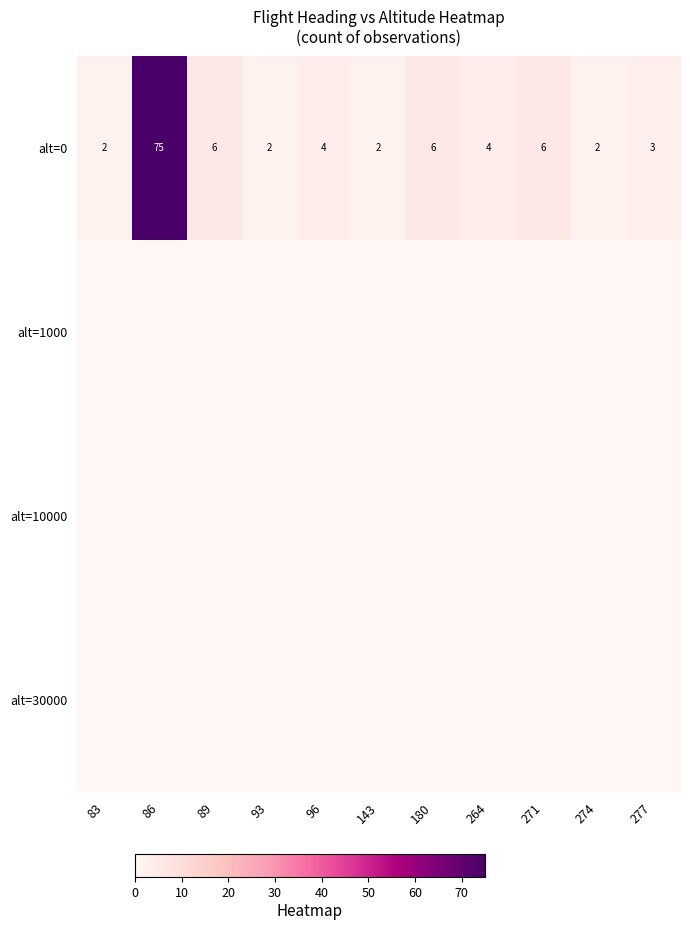

Is it true that alt=0 equals 6 at 271?

True